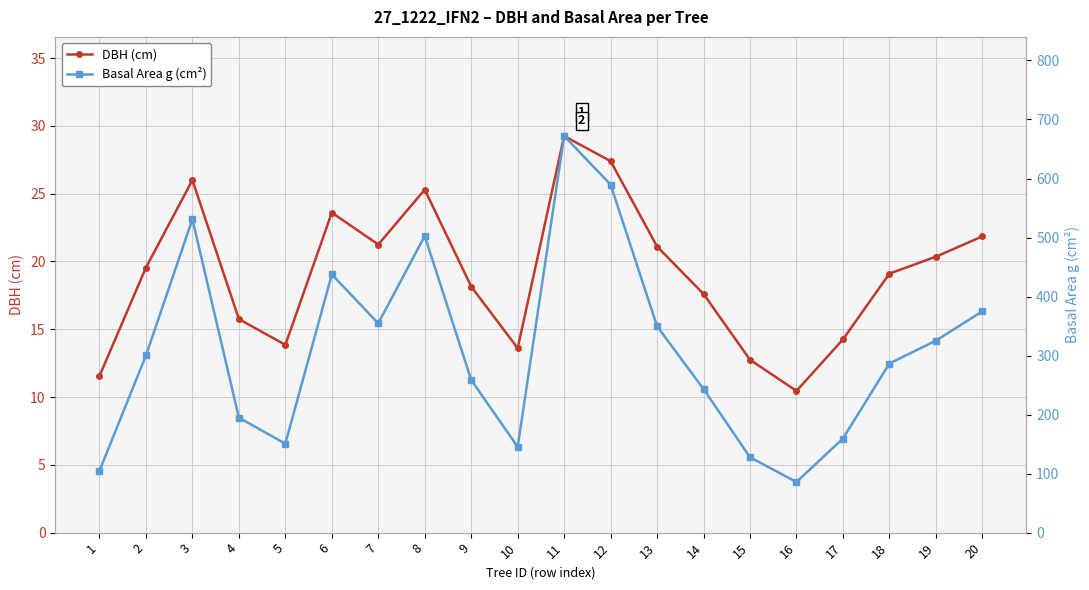

What is the total value across all series at 17?

173.7